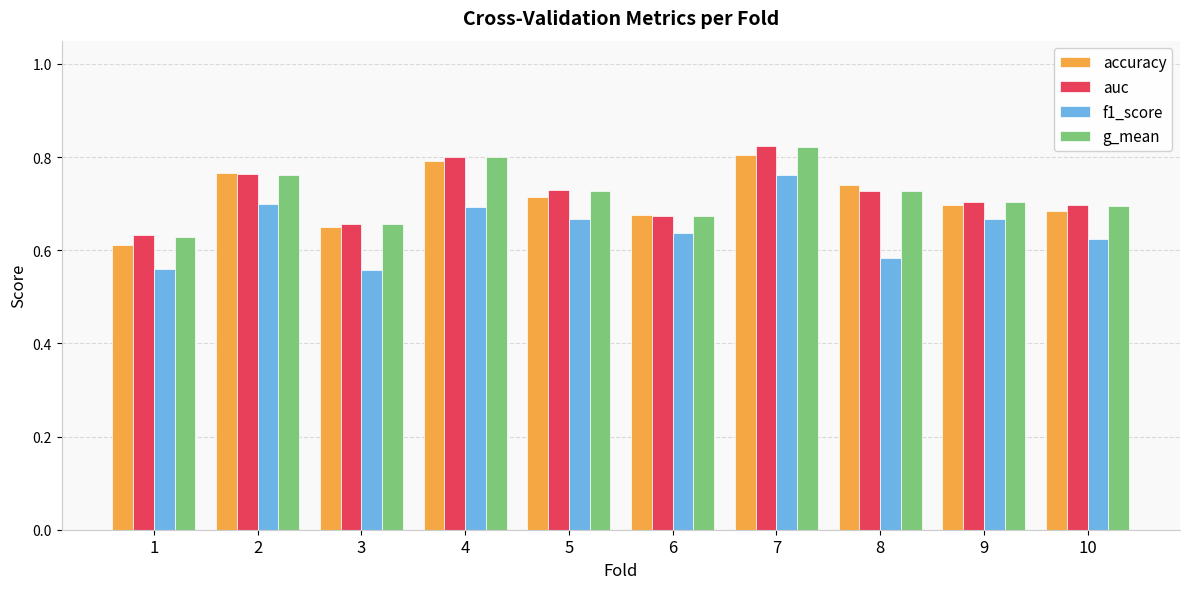

What is the total value across all series at 4?

3.1